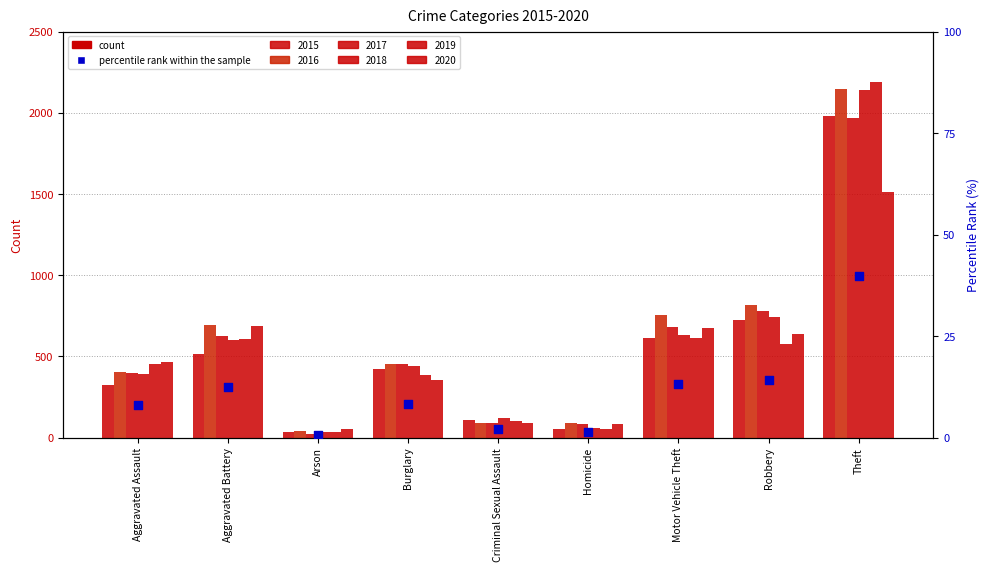

Between Aggravated Assault and Motor Vehicle Theft, which is larger?

Motor Vehicle Theft